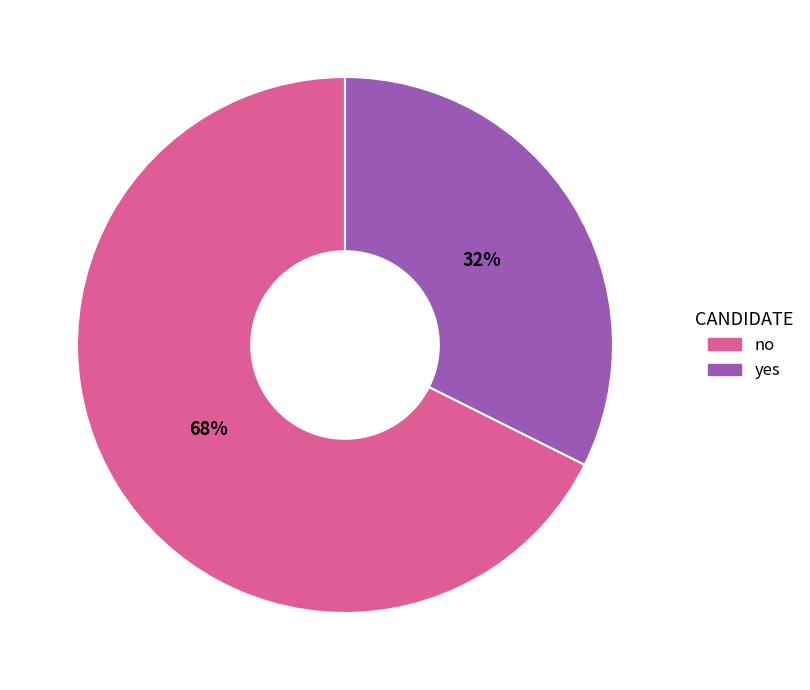

Combined, do no and yes account for over 50%?

Yes